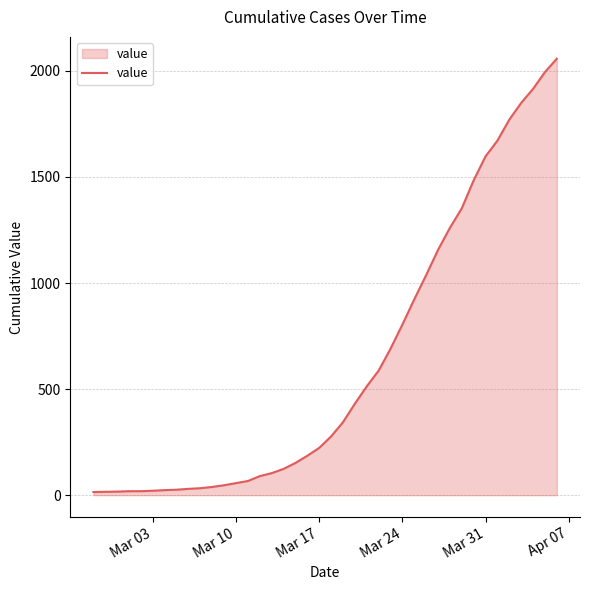

Does the chart display data point markers on the line(s)?

No